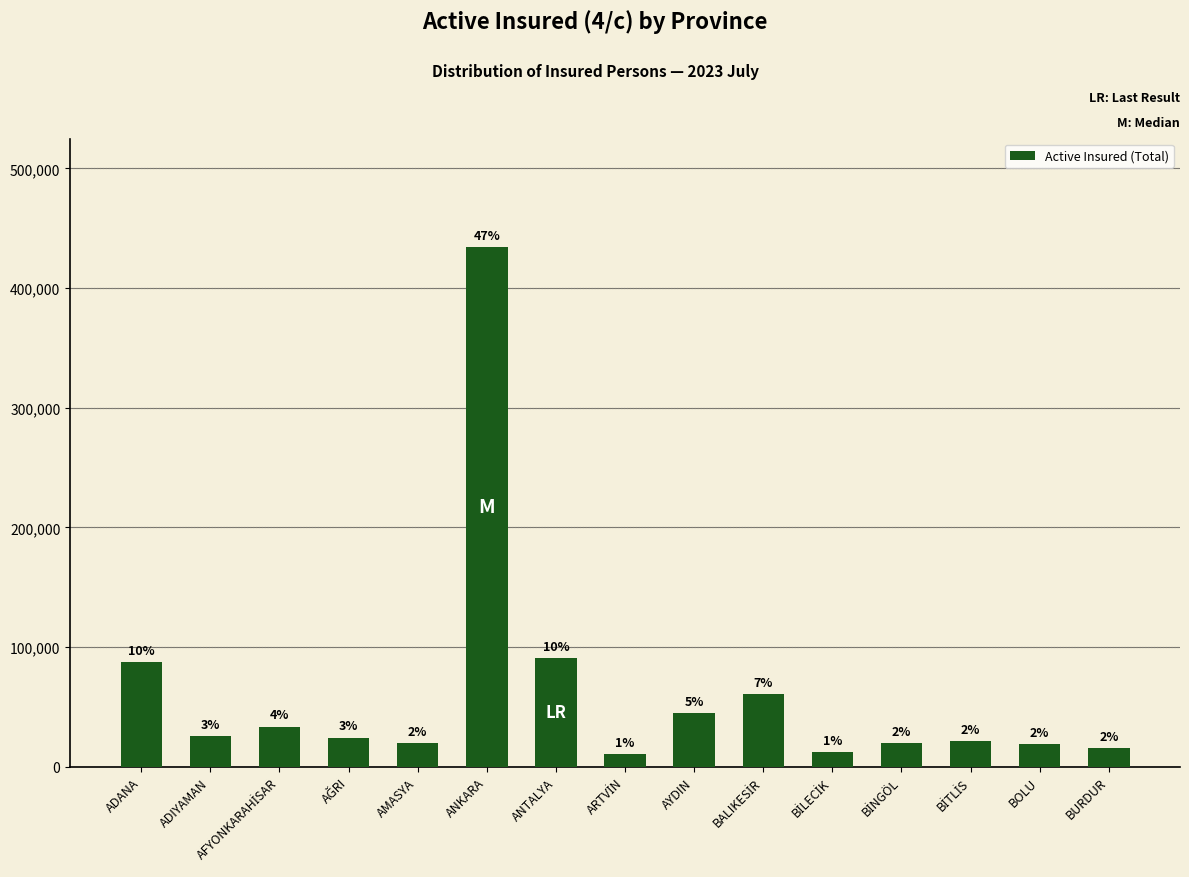

How many bars are there in total?

15